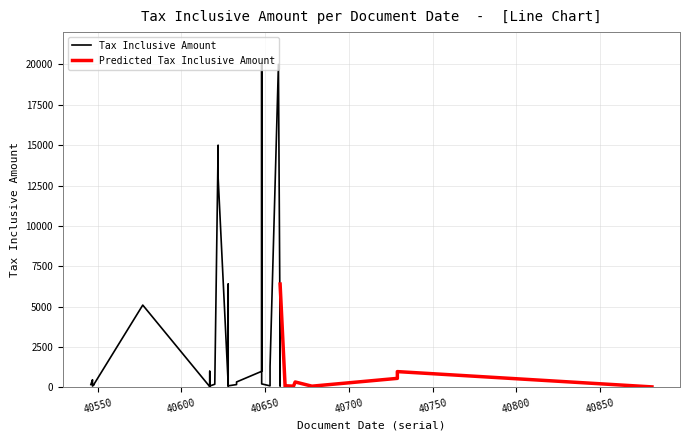

At which category is the sum across all series the highest?

40648